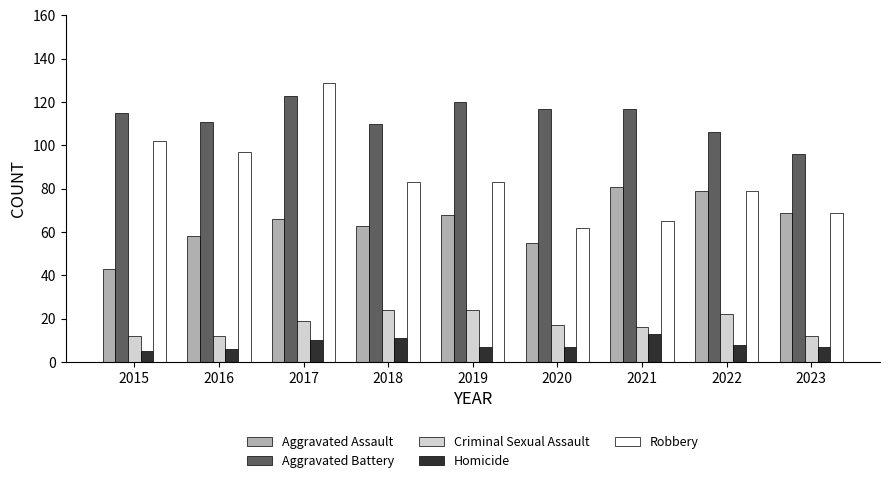

What are all the series names shown in the legend?

Aggravated Assault, Aggravated Battery, Criminal Sexual Assault, Homicide, Robbery